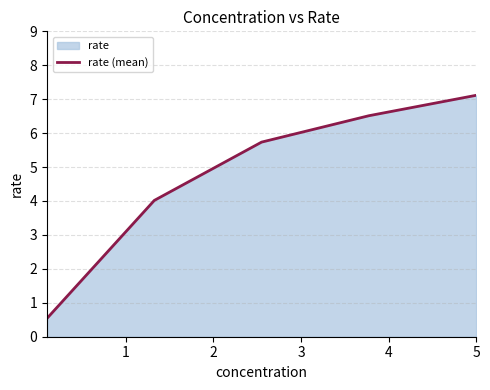

What is the smallest value displayed?

0.5